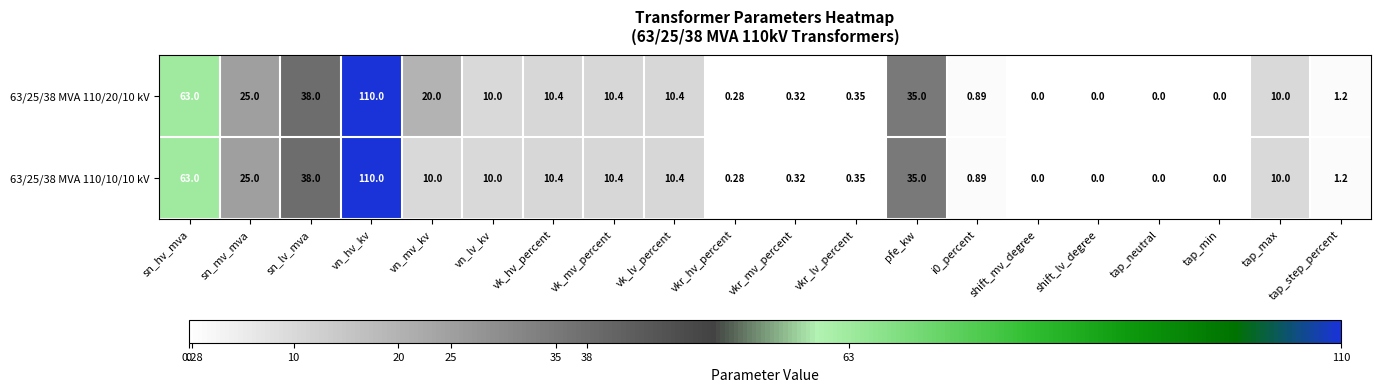

Count the number of categories in the chart.

20